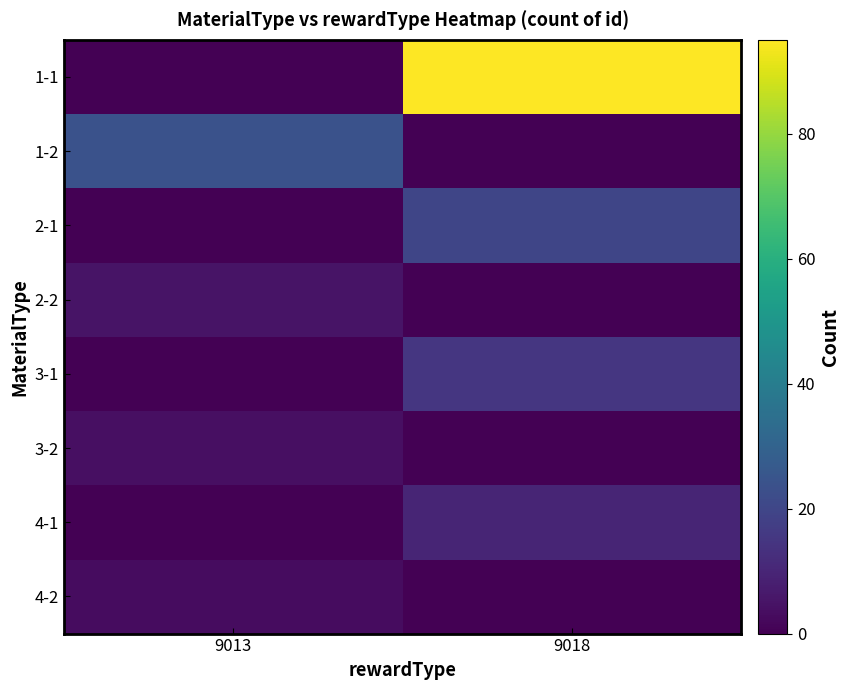

Reading right to left, extract all data points from this chart.

1-1: 9018=95	9013=0
1-2: 9018=0	9013=24
2-1: 9018=20	9013=0
2-2: 9018=0	9013=5
3-1: 9018=15	9013=0
3-2: 9018=0	9013=4
4-1: 9018=10	9013=0
4-2: 9018=0	9013=3